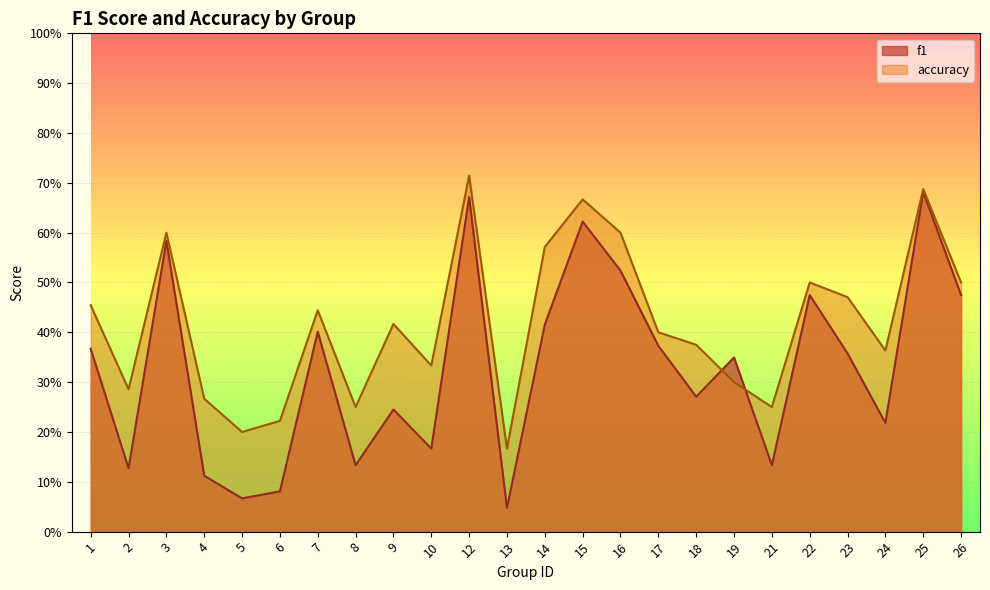

What is the difference between the accuracy values at 26 and 13?

0.3